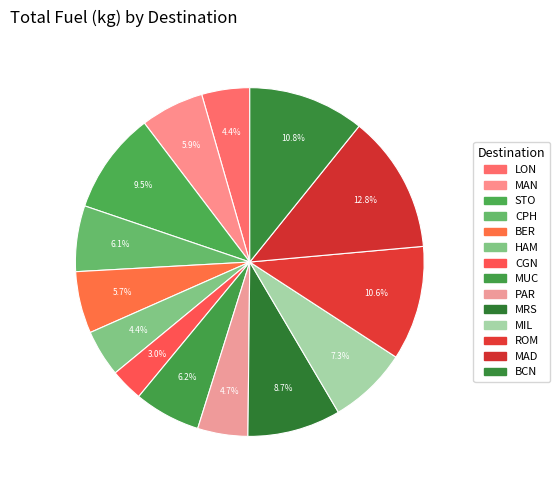

How many slices are in this pie chart?

14